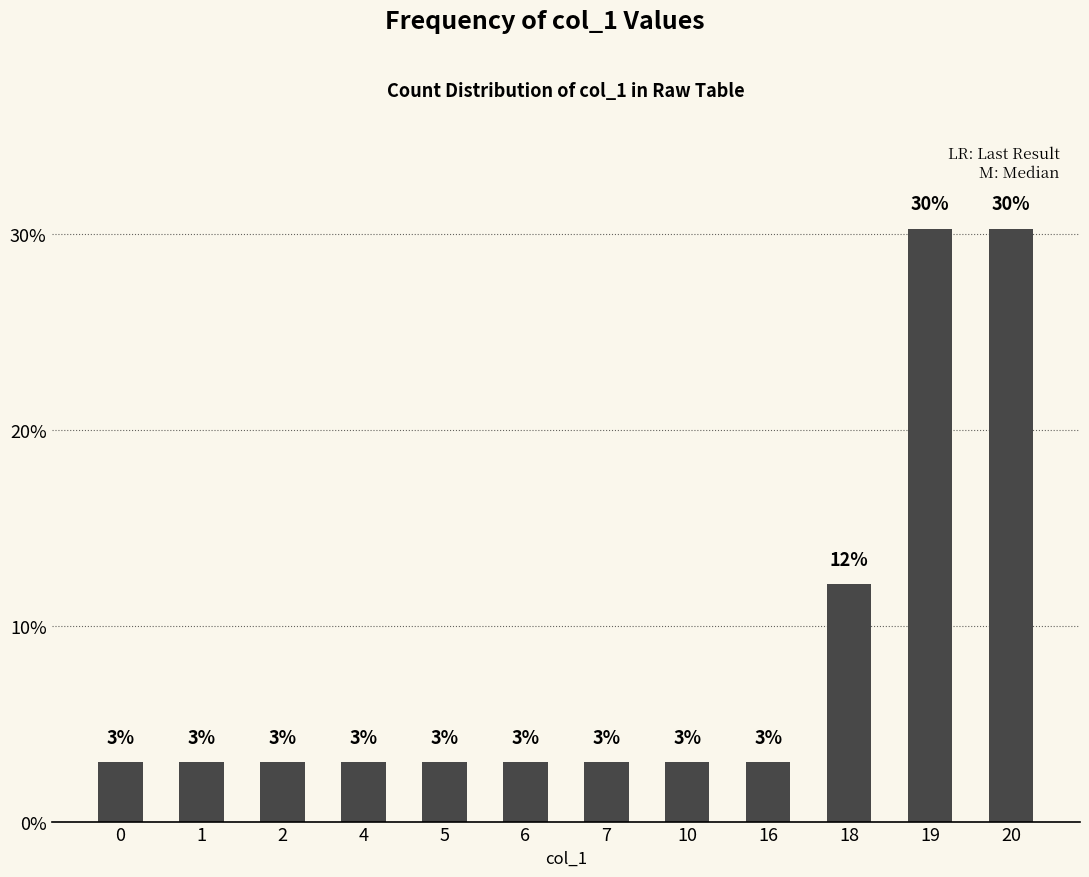

Are the bars grouped side by side (vs. stacked)?

No